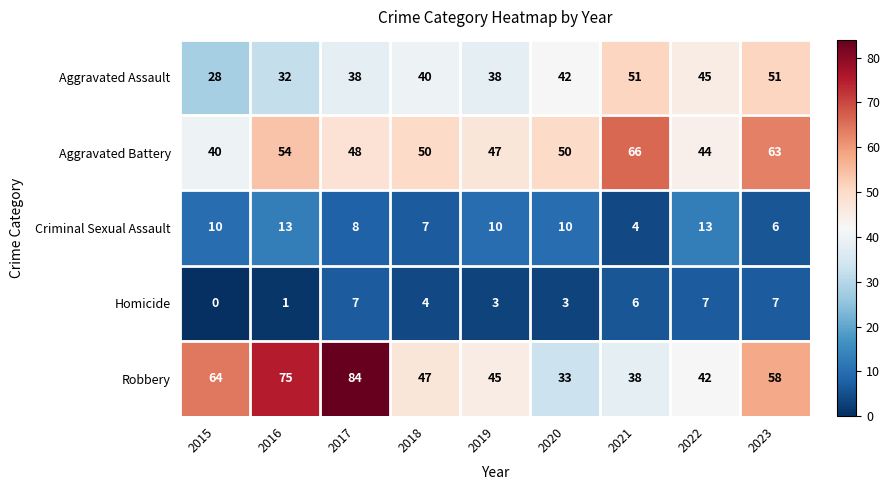

What is the total value across all series at 2016?

175